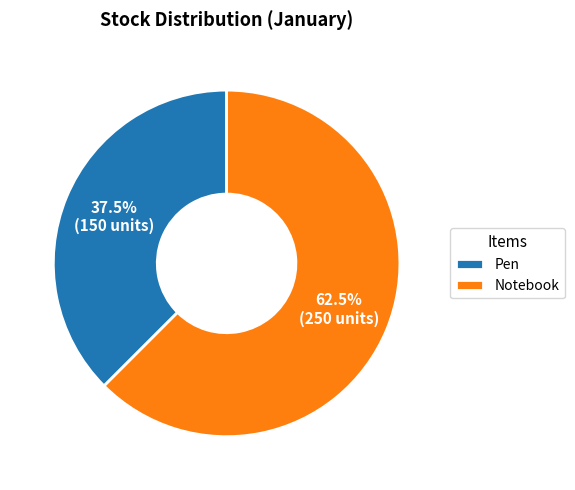

Which has a higher value, Pen or Notebook?

Notebook